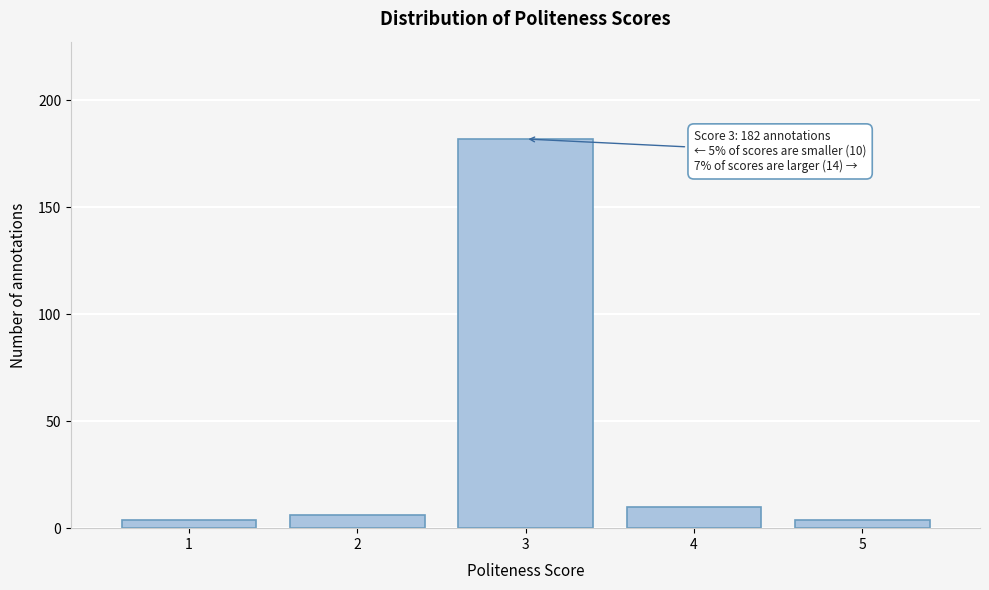

Reading right to left, what are all the values shown in this chart?

5=4	4=10	3=182	2=6	1=4